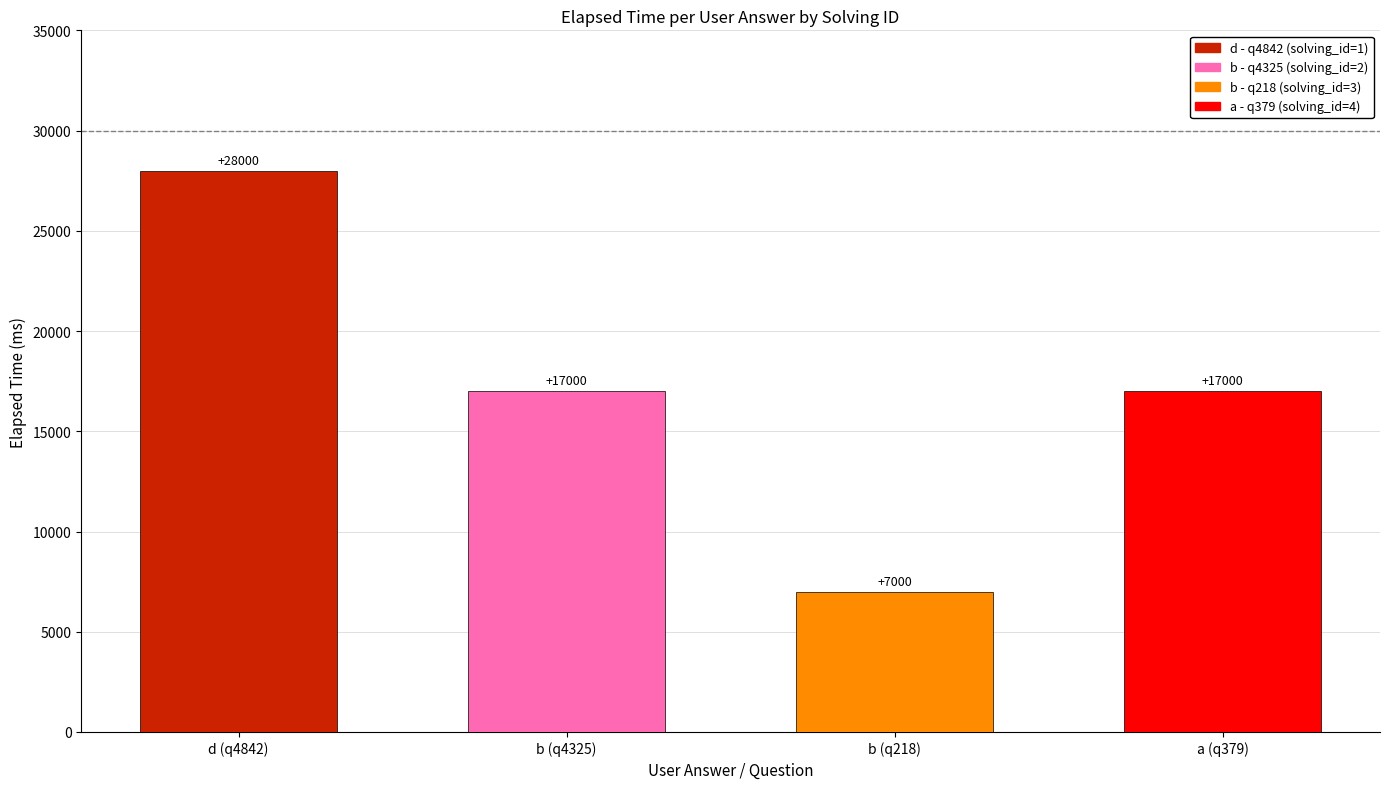

Between b and a, which is larger?

a